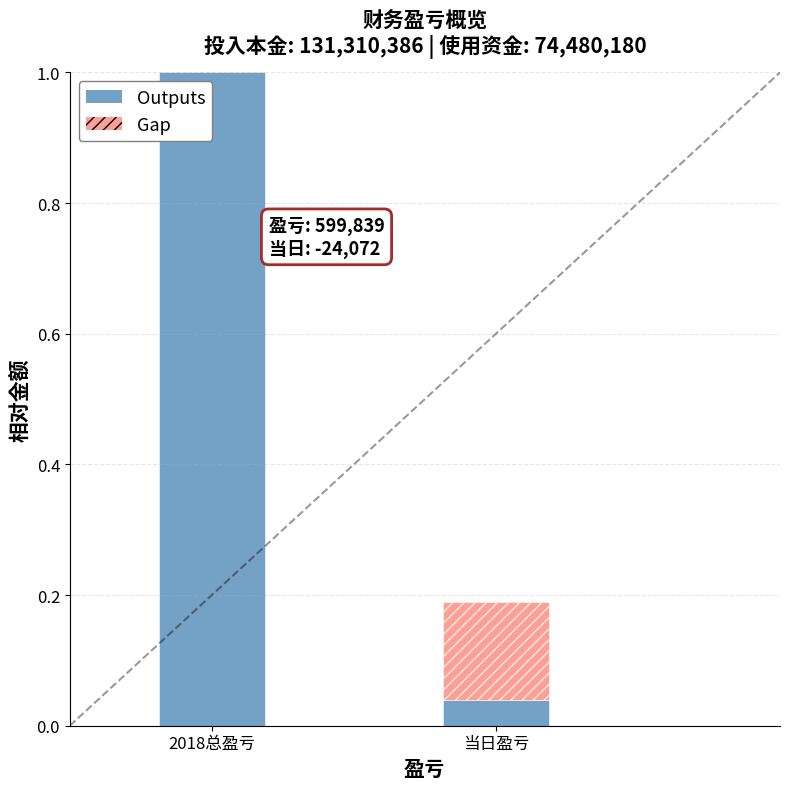

Which has a higher value, 当日盈亏 or 2018总盈亏?

2018总盈亏